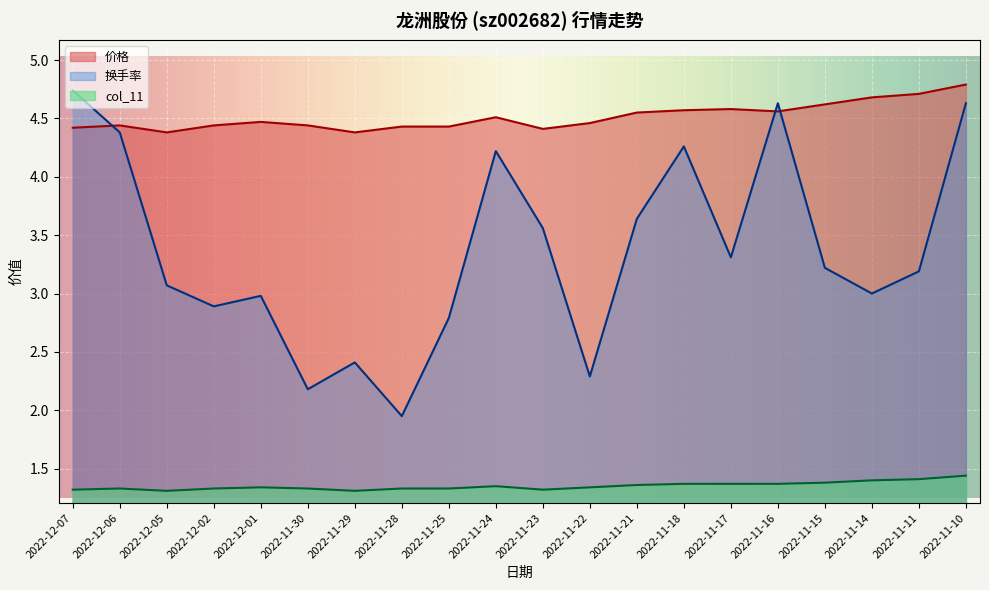

How many data points in 换手率 are less than 3?

7